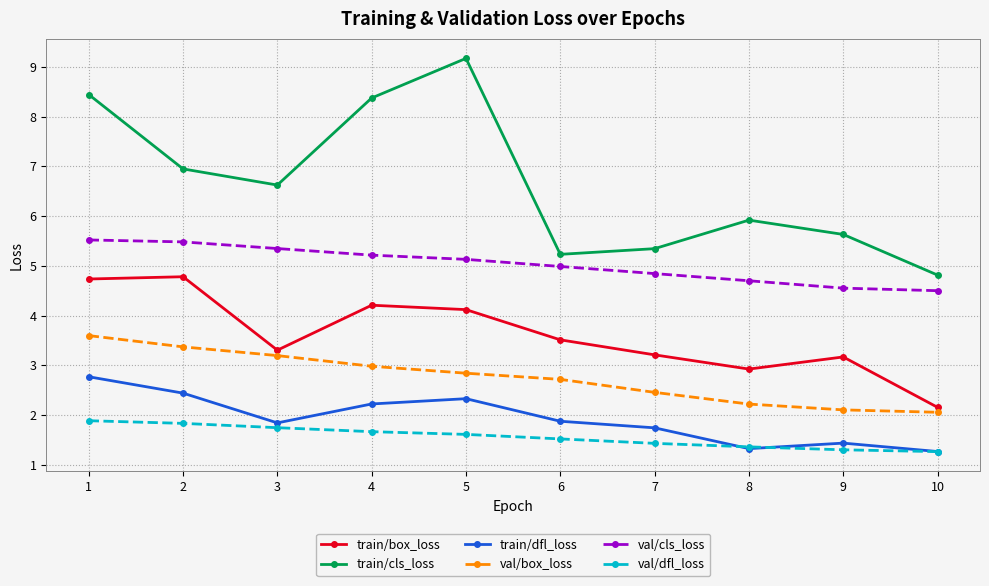

The value of val/box_loss at 7 is 2.5. True or false?

True